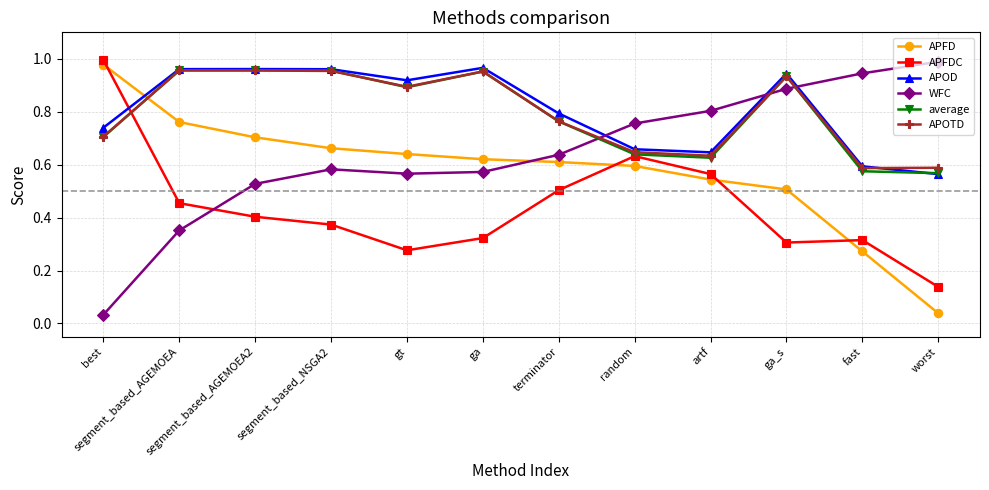

What position from the right is ga?

7